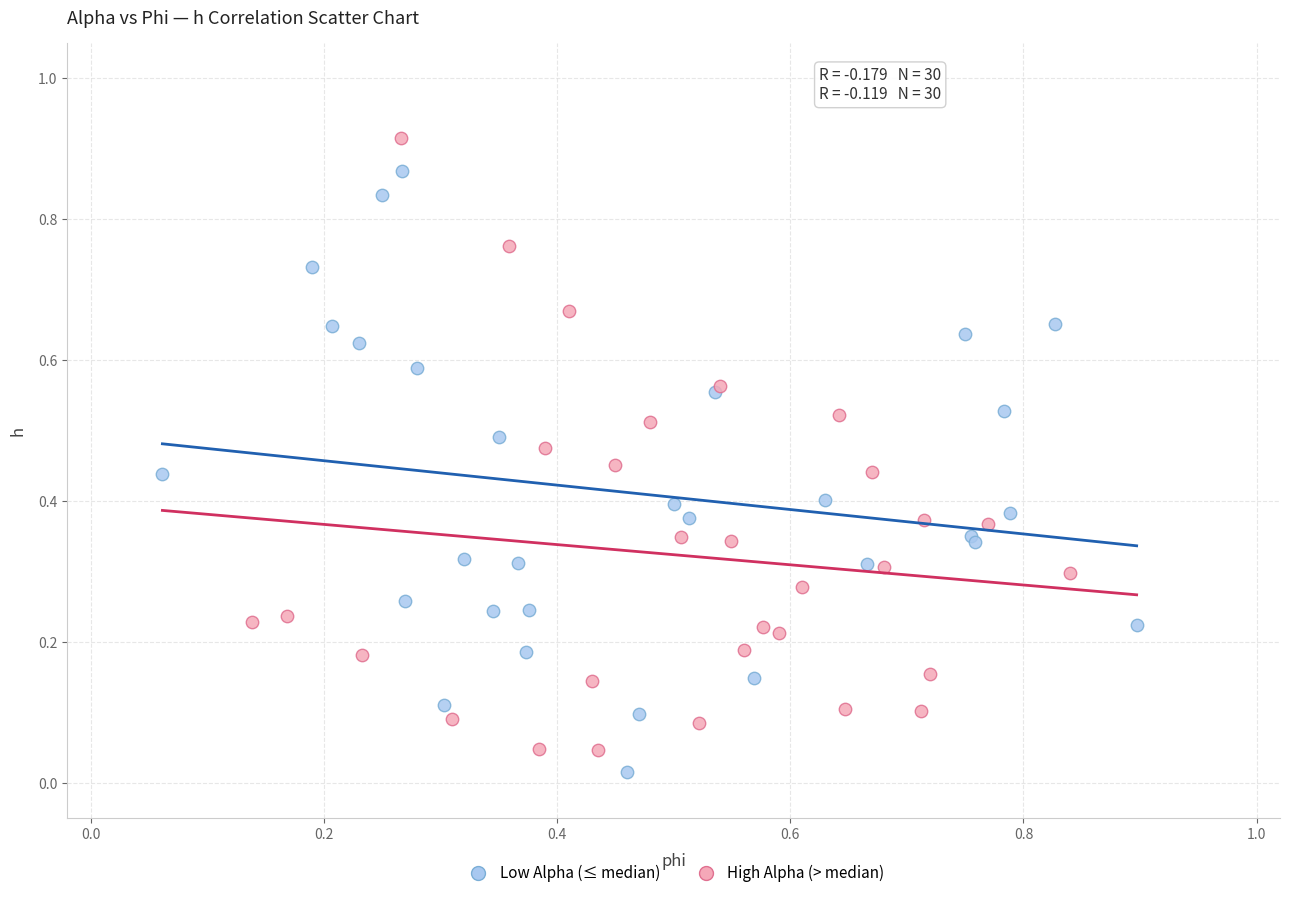

What are all the series names shown in the legend?

Low Alpha (≤ median), High Alpha (> median)